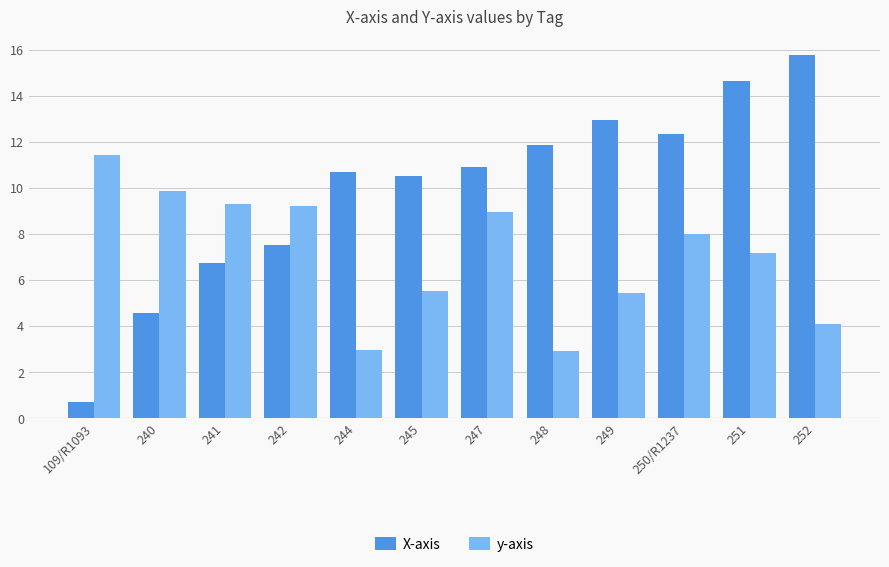

List the series in order of their peak value, lowest first.

y-axis, X-axis